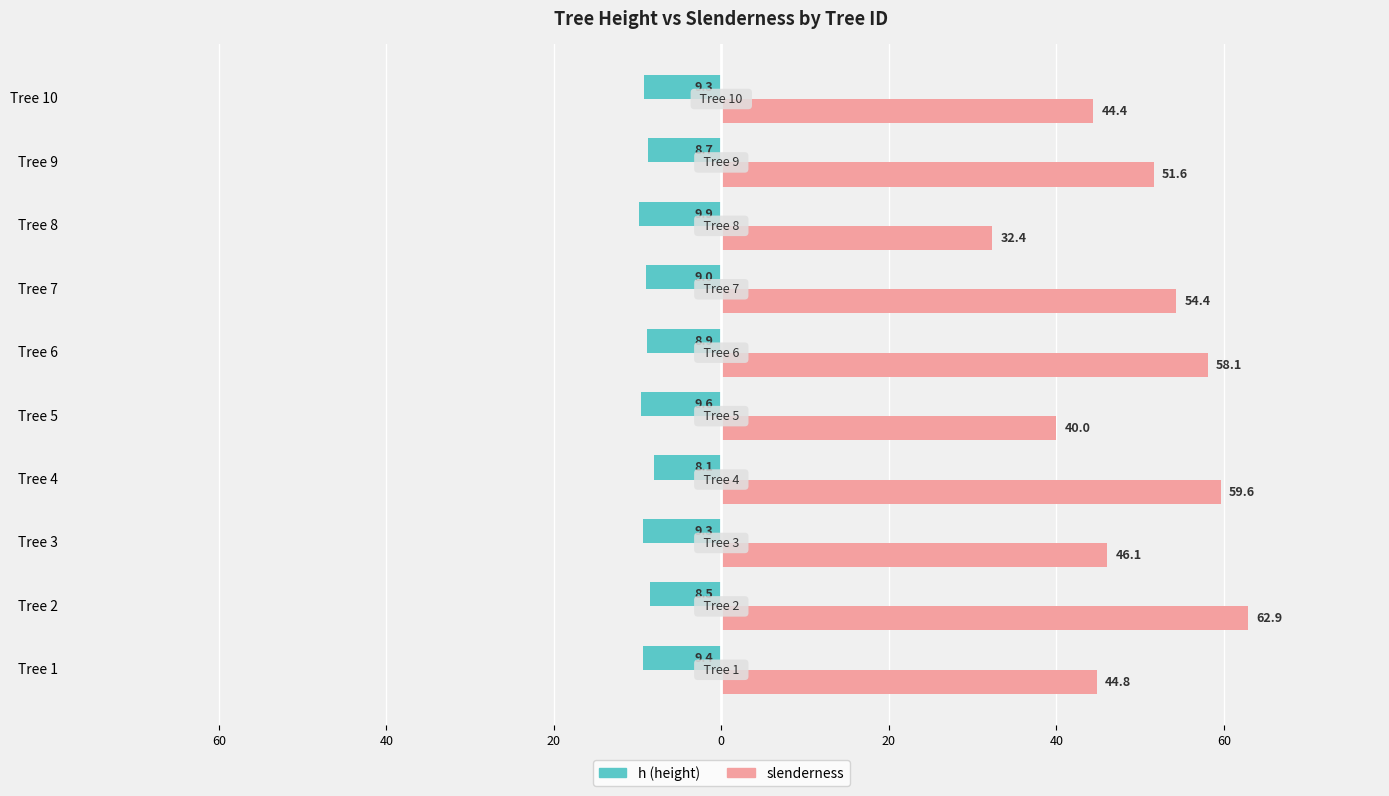

What is the value of the slenderness bar at the 10th from the left?

44.4